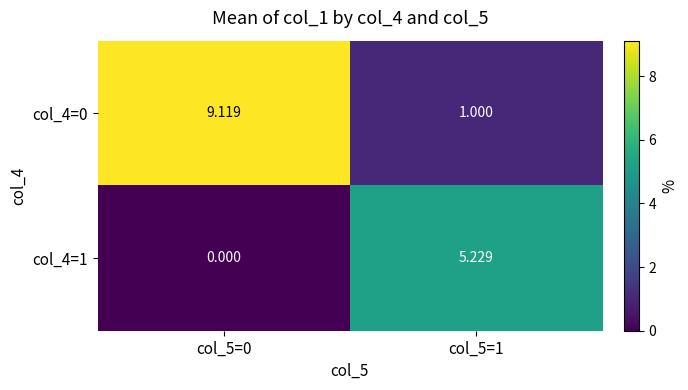

Is the value of col_4=0 at col_5=0 greater than the value of col_4=1 at col_5=0?

Yes